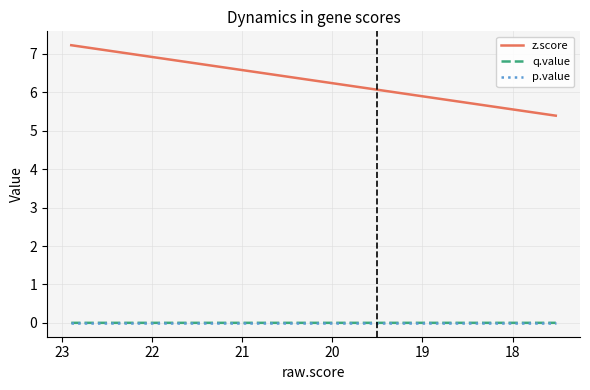

What is the difference between the highest and lowest values at 21?

6.4